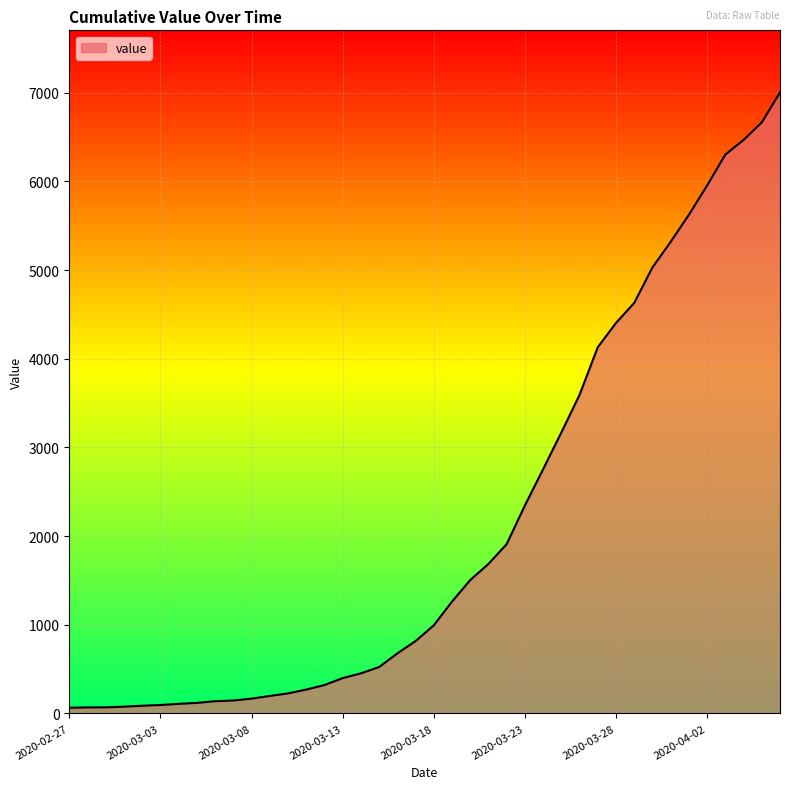

What is the maximum value shown in the chart?

7004